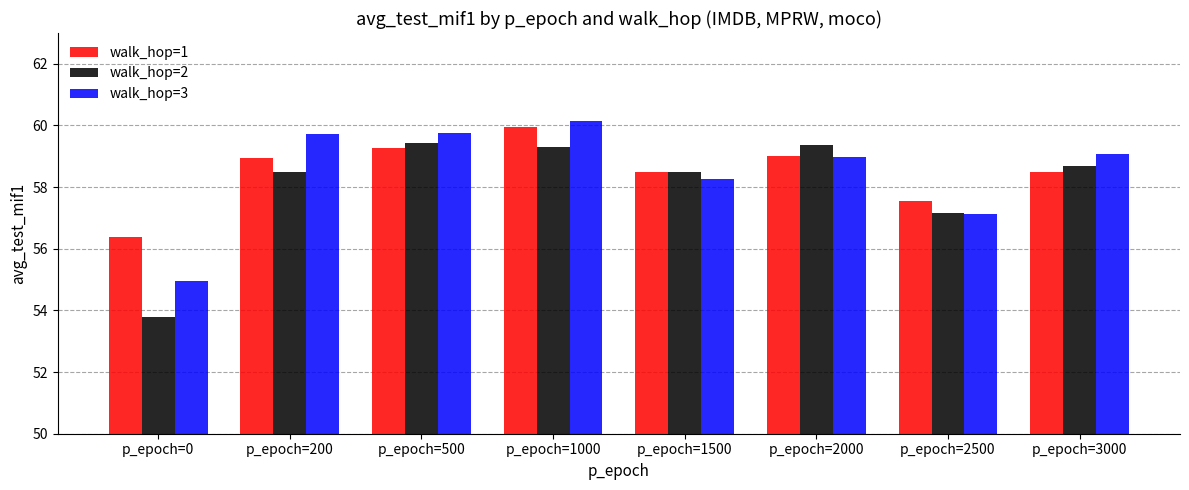

Where does the walk_hop=2 series first go above 58?

p_epoch=200